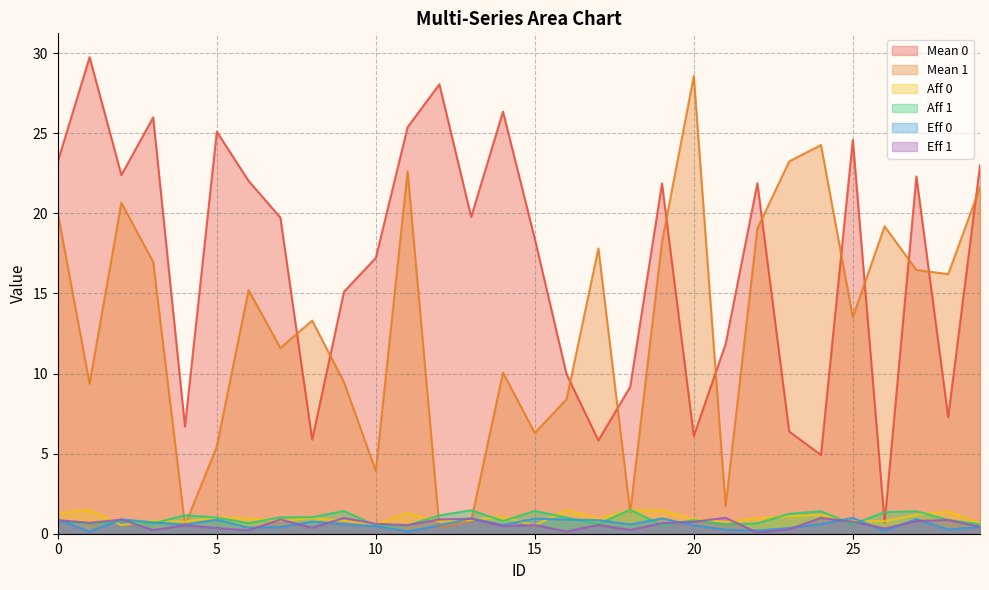

What is the spread (max minus min) of values at 13?

19.0